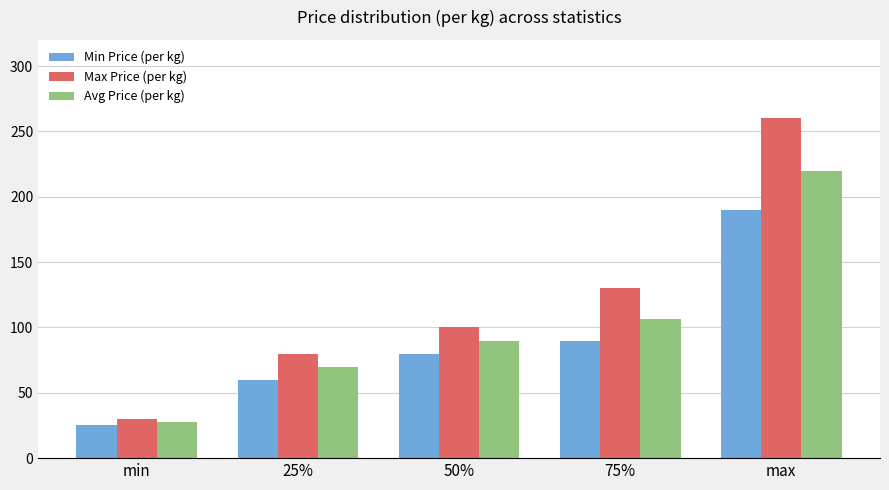

Which series has the widest spread of values?

Max Price (per kg)